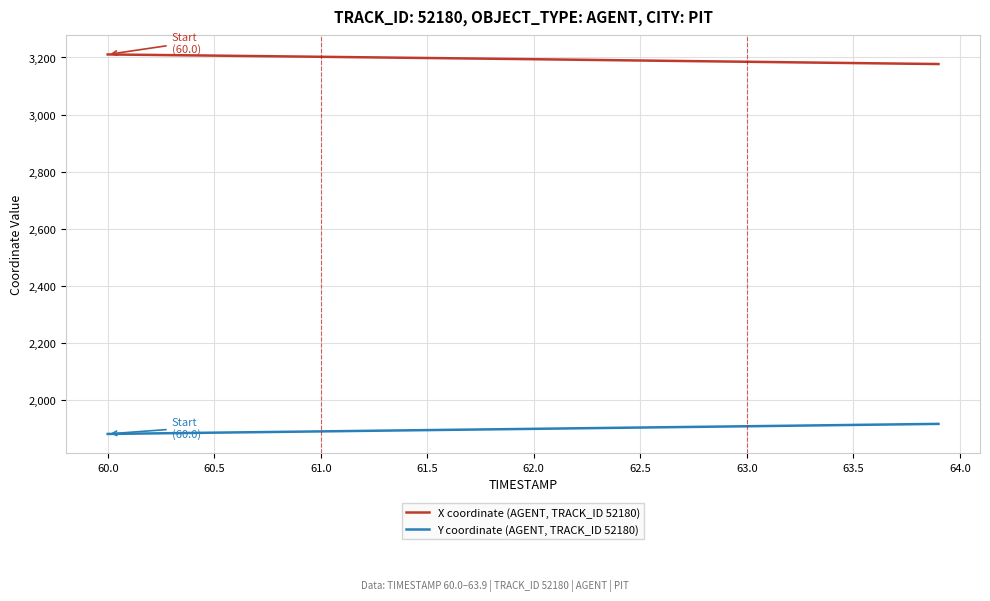

Which series has the largest total across all categories?

X coordinate (AGENT, TRACK_ID 52180)